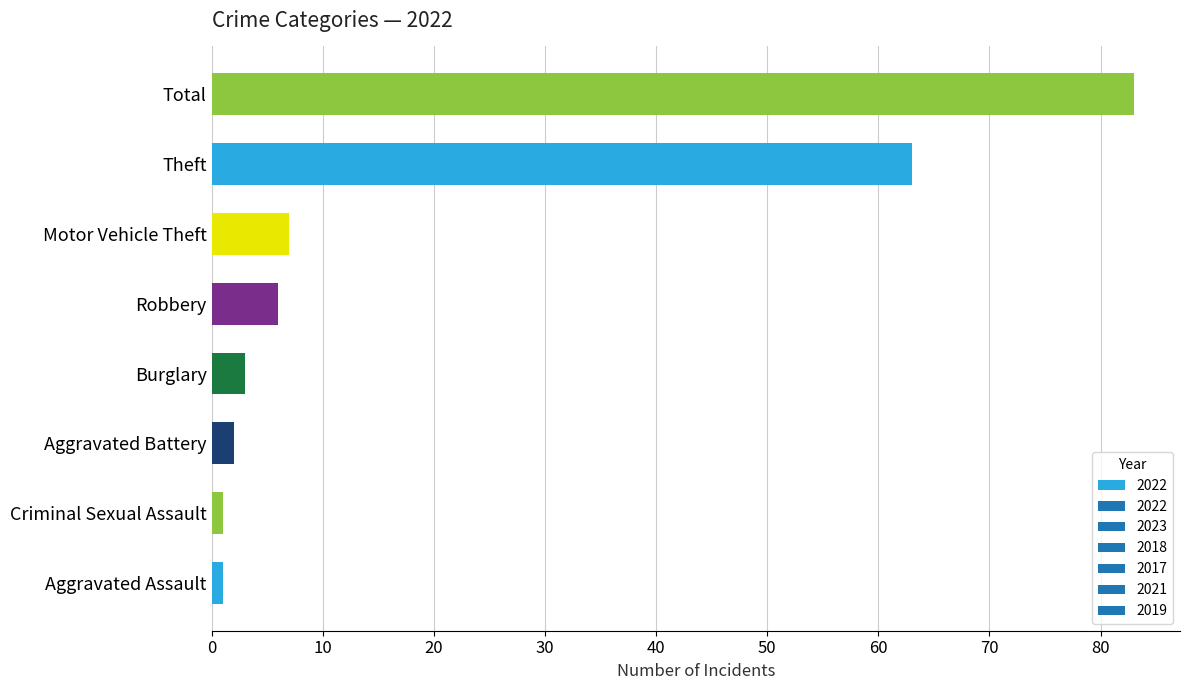

What is the sum of all values?

166